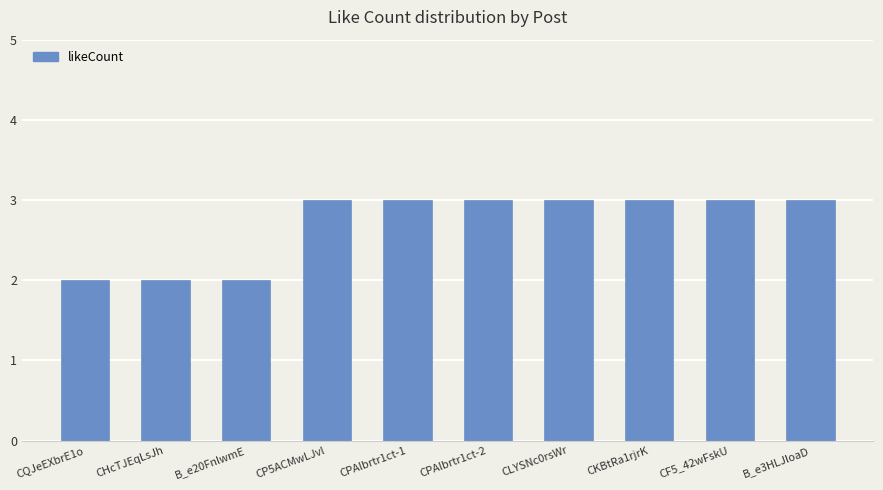

Does the chart contain stacked bars?

No